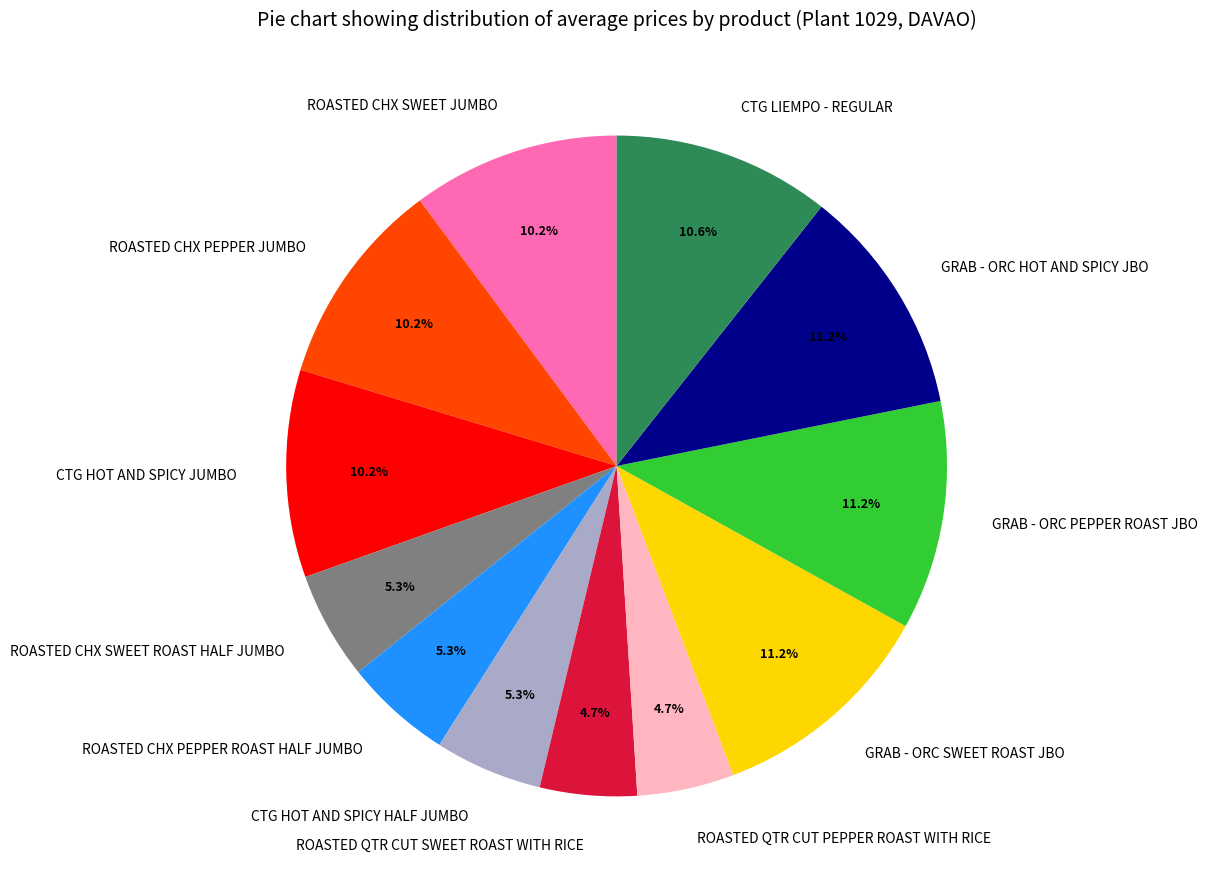

To the nearest percent, what is the average slice percentage?

8%